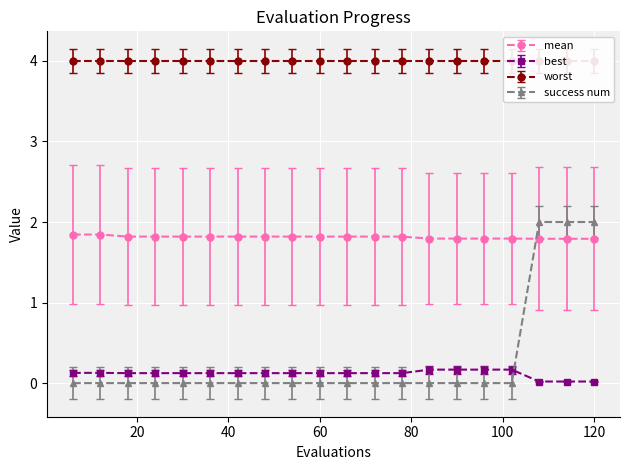

Read the mean value at 84.

1.8